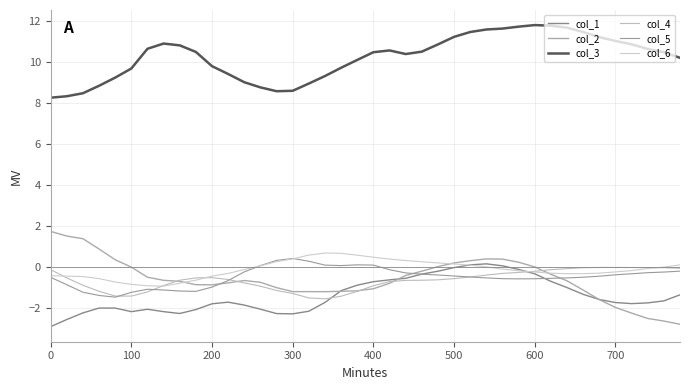

Does the chart display data point markers on the line(s)?

No